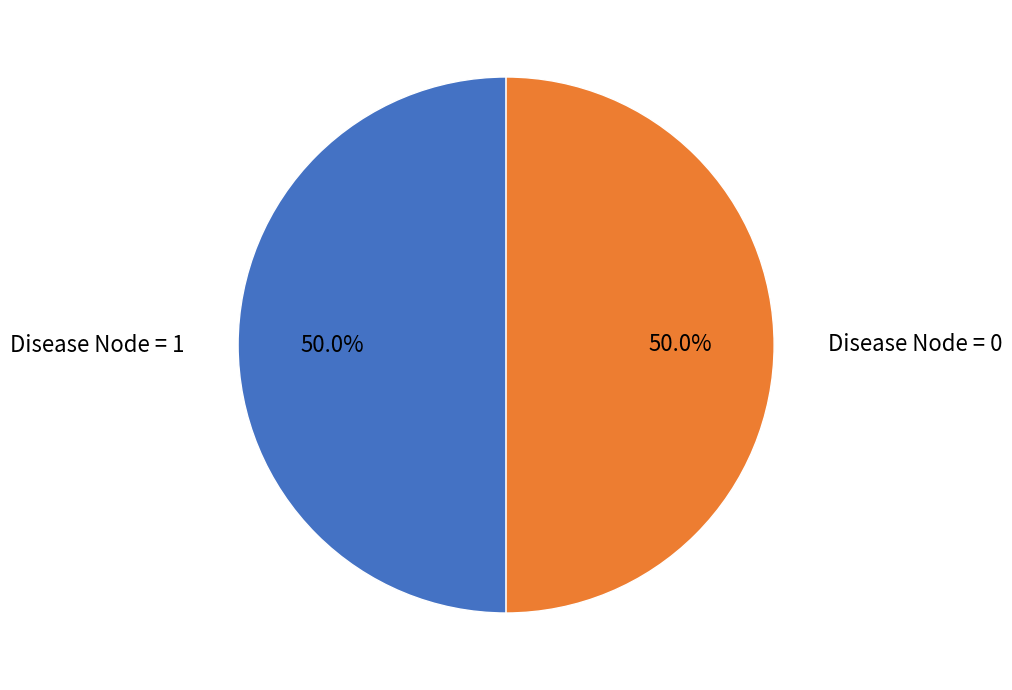

How many slices are in this pie chart?

2